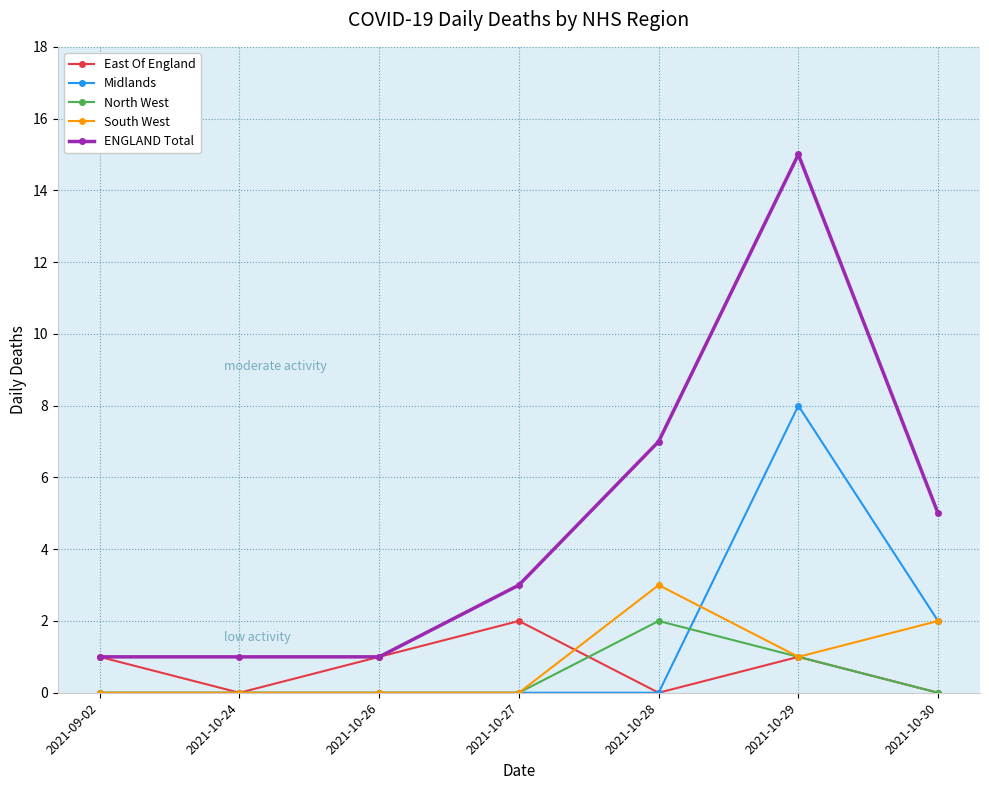

What is the sum of all Midlands values?

10